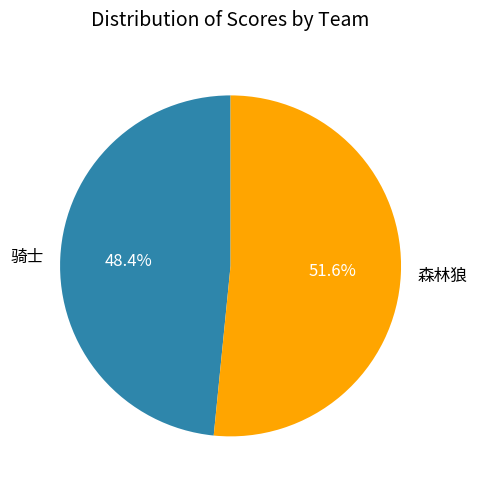

The 森林狼 slice represents 65% of the pie. True or false?

False